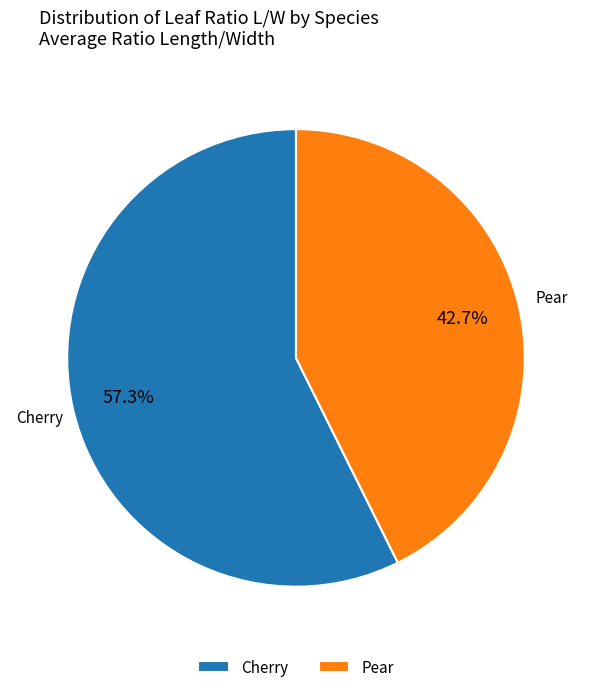

Which category has the smallest portion of the pie?

Pear